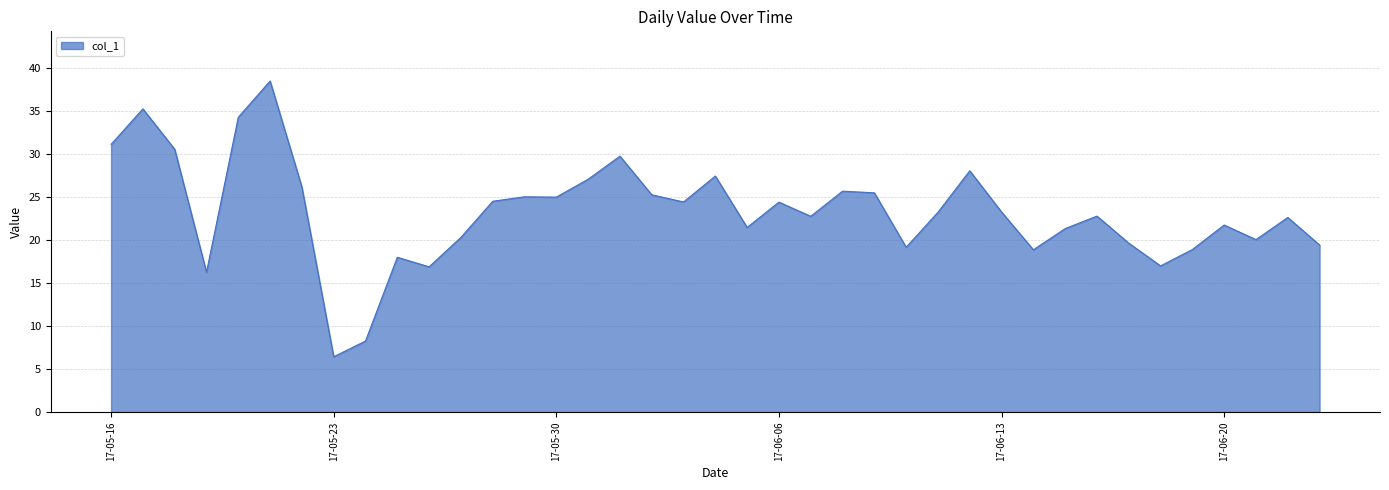

Does the chart have visible grid lines?

Yes